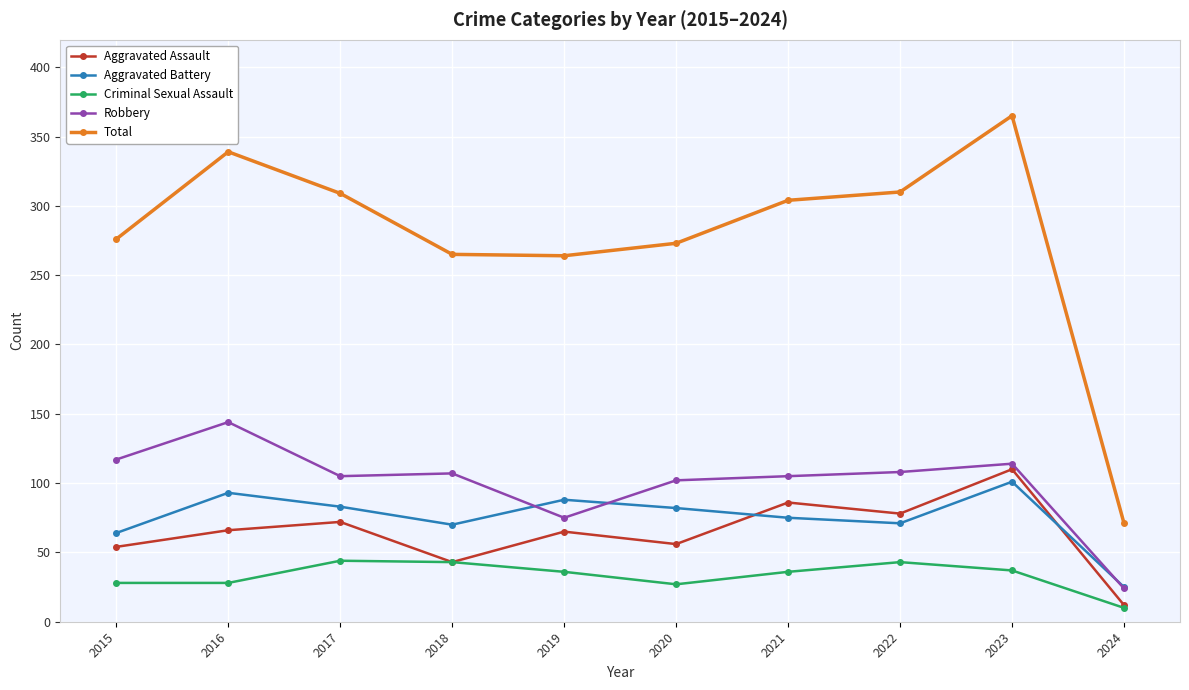

What is the maximum value for Aggravated Battery?

101